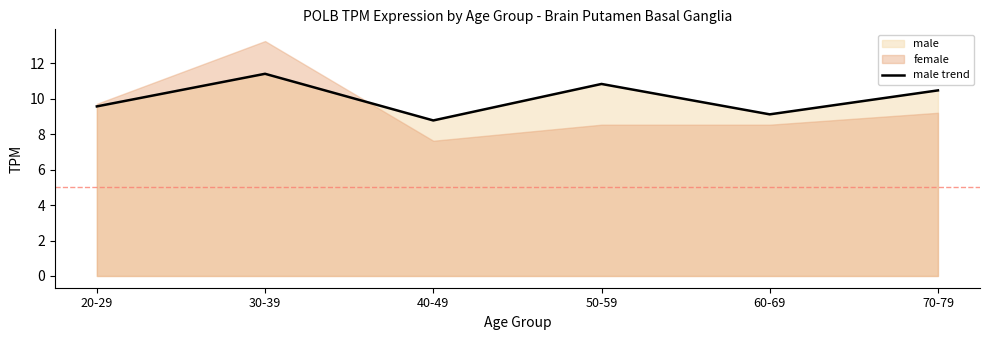

Count the number of values greater than 10.

3